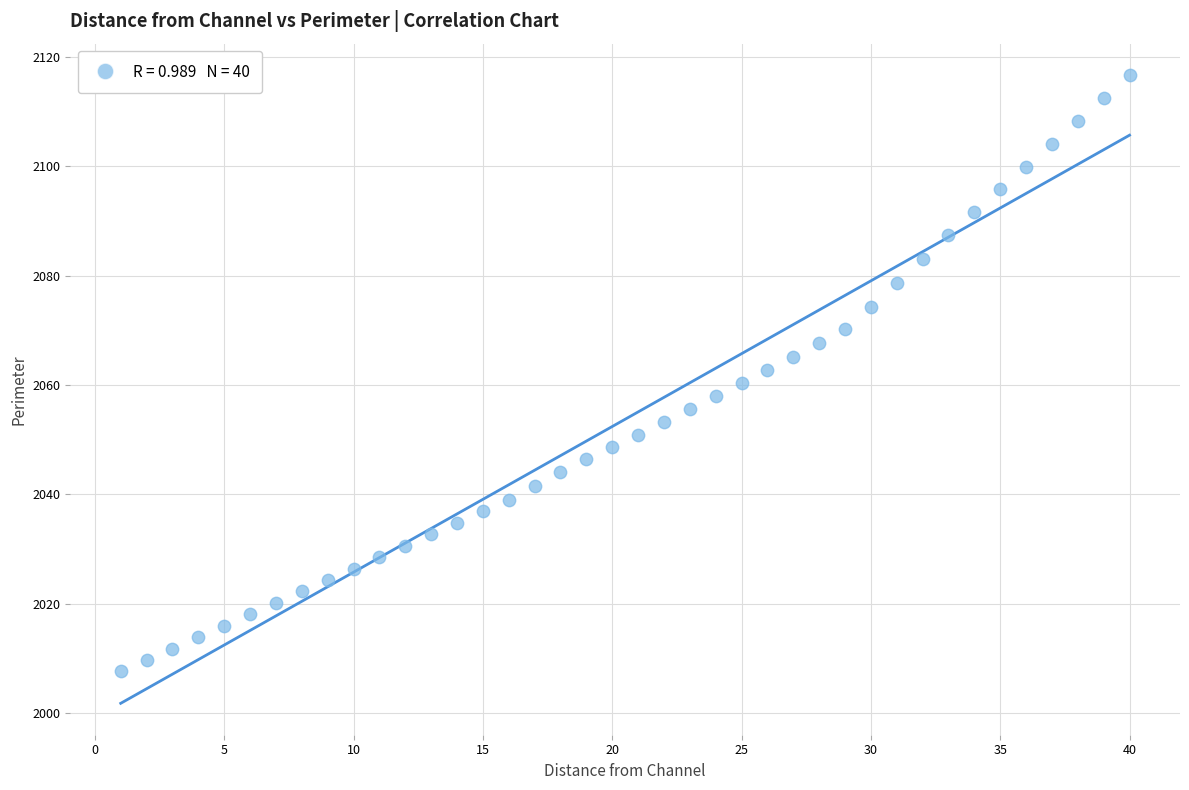

What is the range of Y values (max minus min)?

109.1